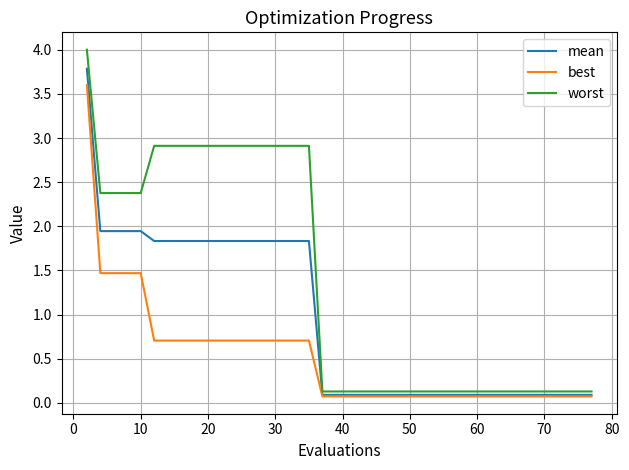

Which series has the largest total across all categories?

worst